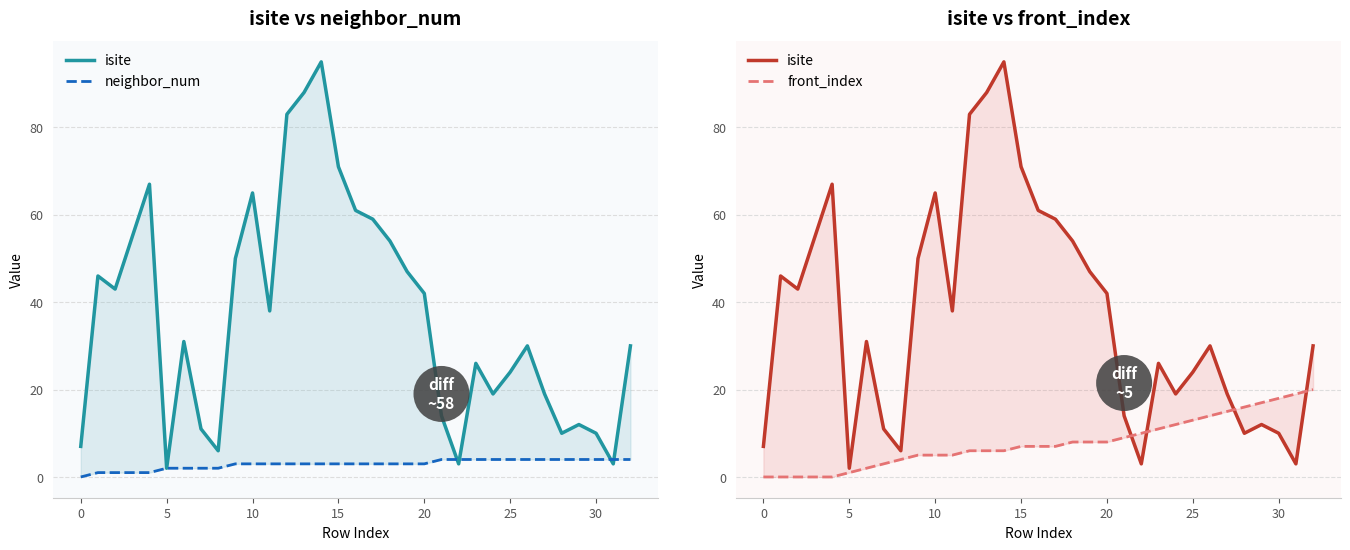

True or false: isite has a value of 18 at 25.

False